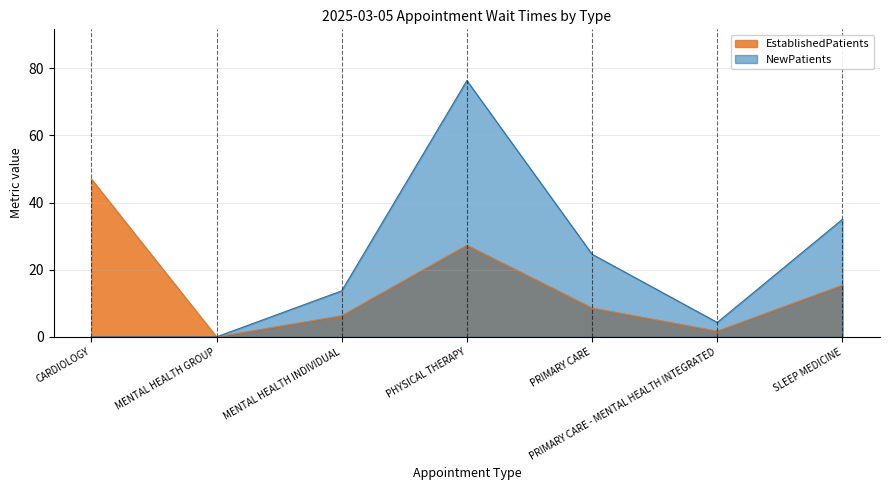

What is the label of the 2nd point from the left?

MENTAL HEALTH GROUP